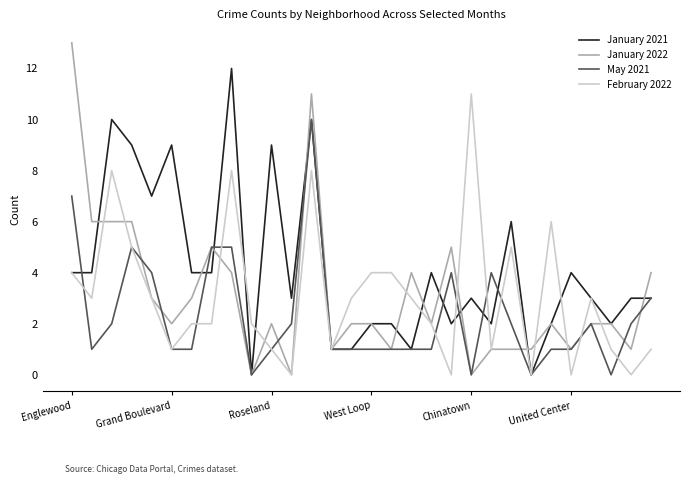

List the series in order of their peak value, highest first.

January 2022, January 2021, February 2022, May 2021